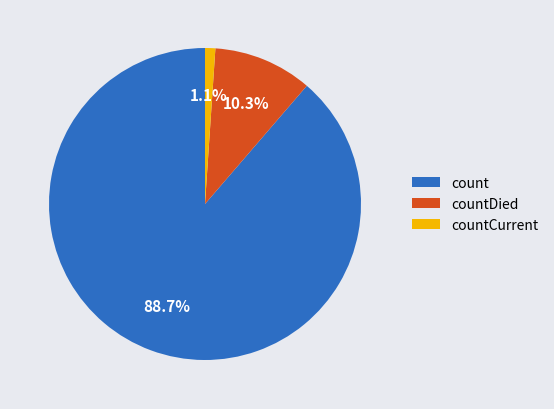

Is it true that countCurrent is 1% of the pie?

True